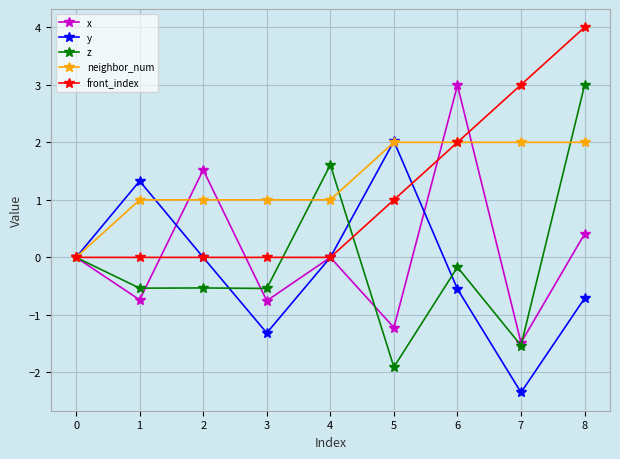

What is the value of the front_index point at the 7th from the left?

2.0